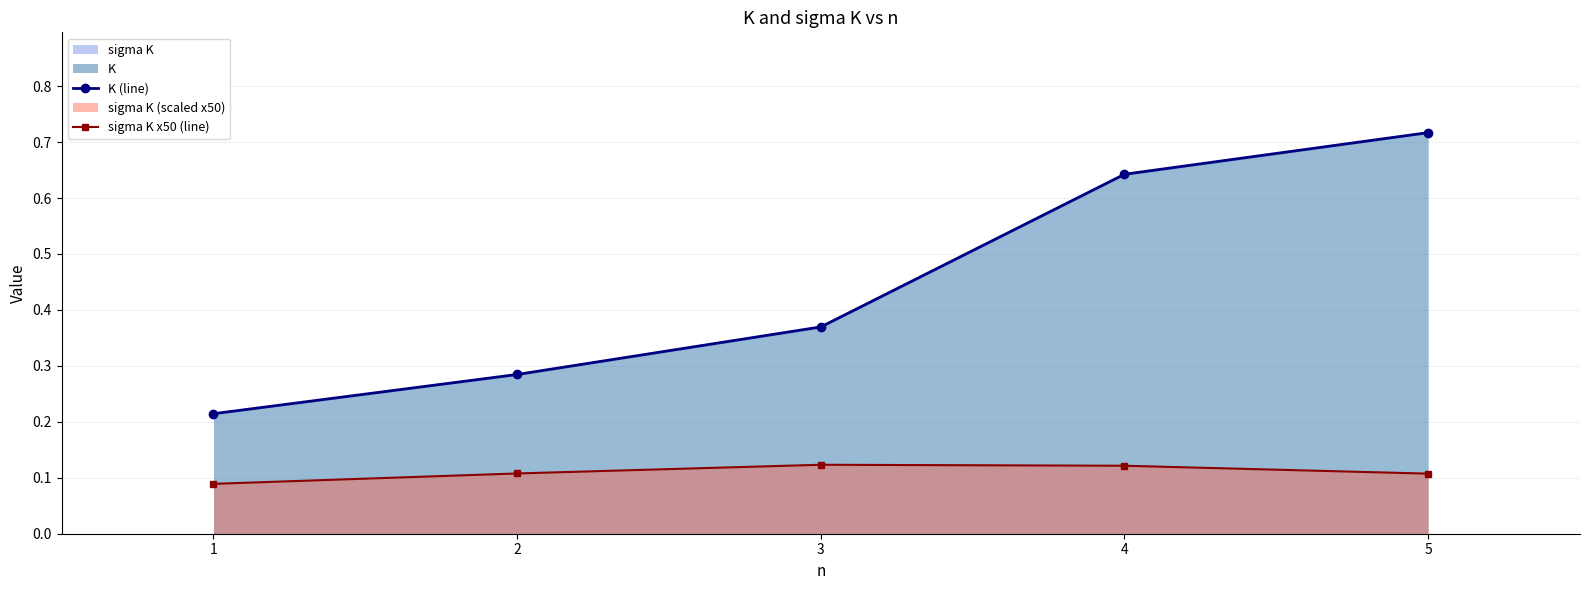

True or false: sigma K x50 (line) and K (line) intersect in this chart.

False